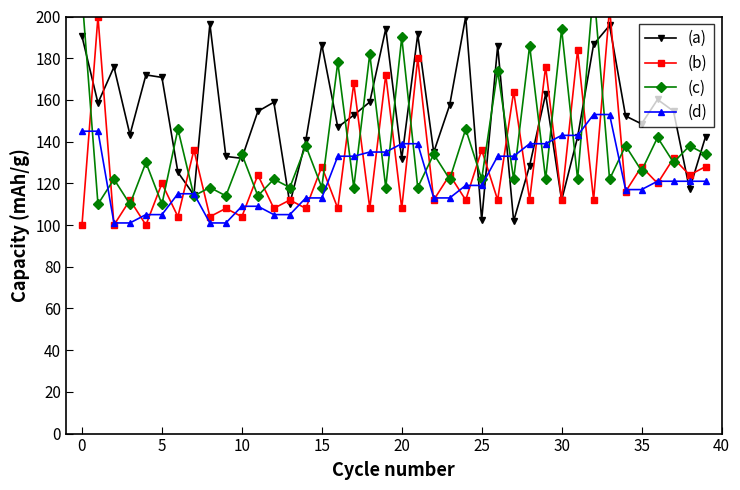

True or false: (d) and (c) cross at least once.

True